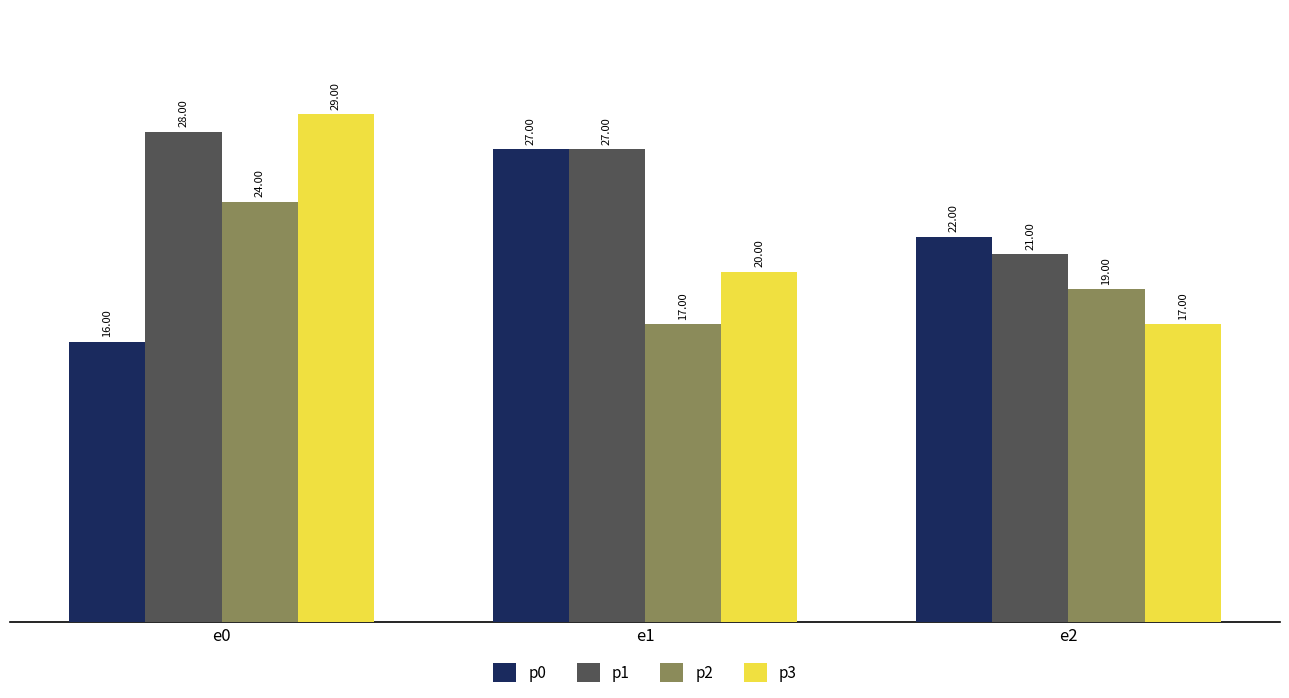

Which series changed the most between e1 and e2?

p1